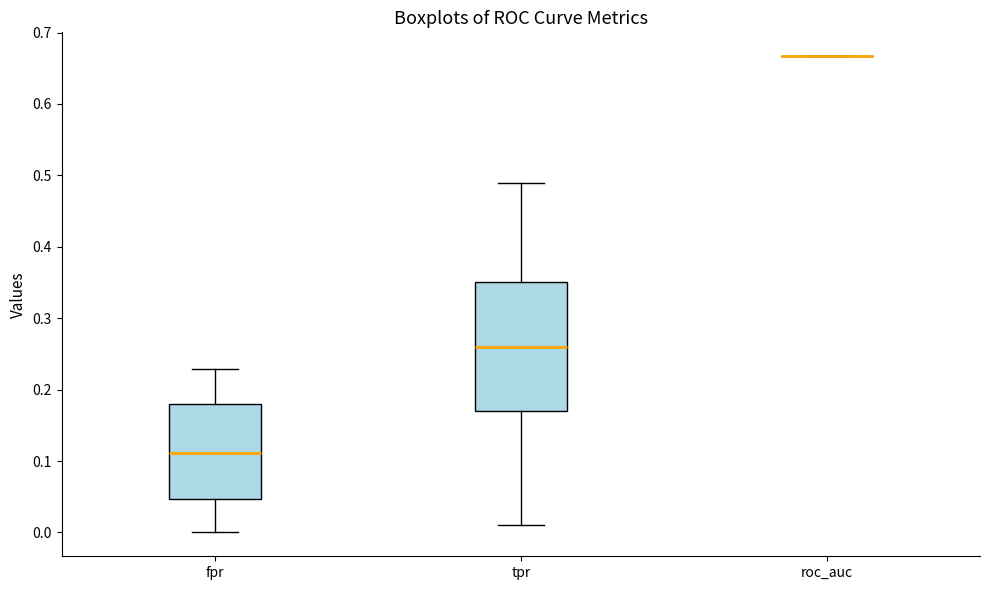

Reading left to right, read every box against the y-axis: the position of its median line, the range the box covers, and the ends of its whiskers. The values are not printed on the chart, so give them approximately, as read against the axis.

fpr: median 0.11, box 0.05 to 0.18, whiskers 0.00 to 0.23
tpr: median 0.26, box 0.17 to 0.35, whiskers 0.01 to 0.49
roc_auc: box collapsed to a line at 0.67, whiskers 0.67 to 0.67